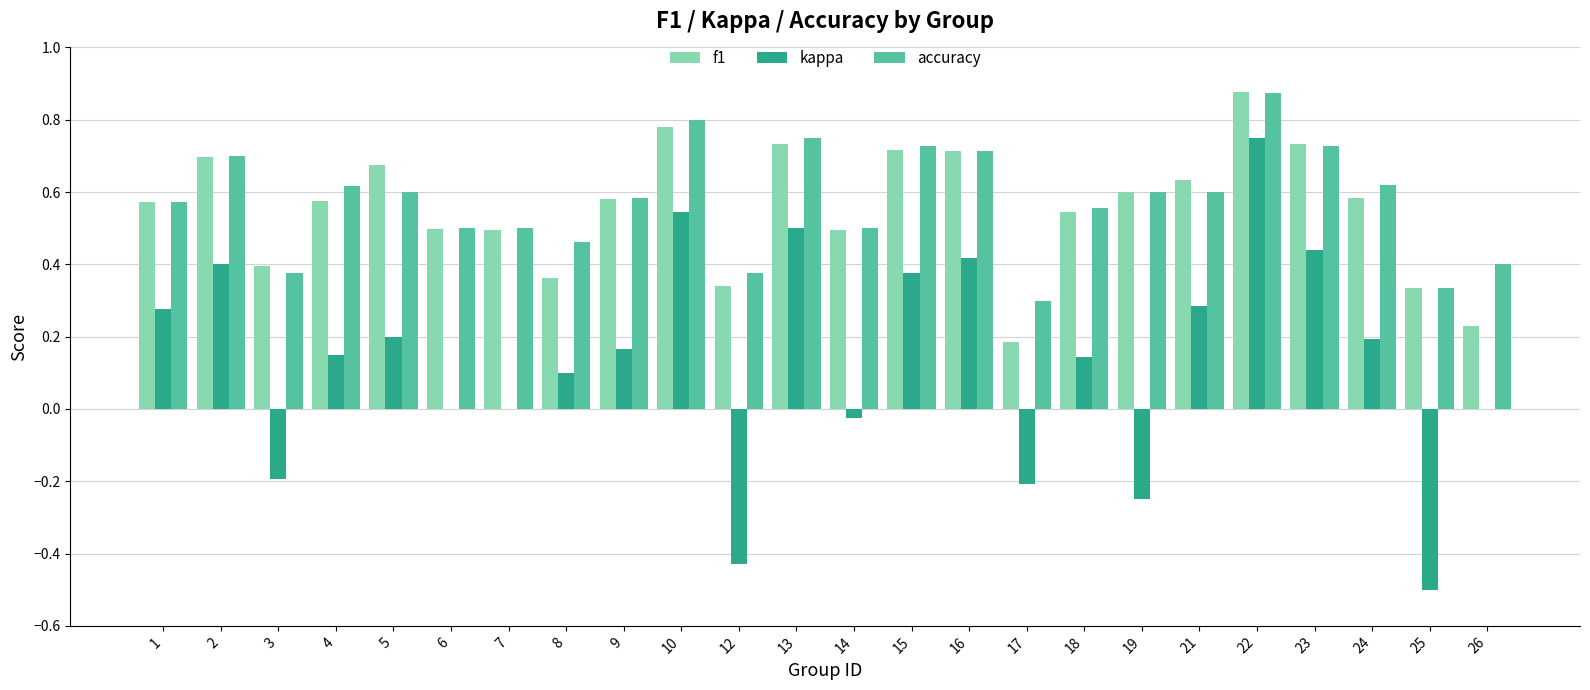

At which category is the sum across all series the highest?

22